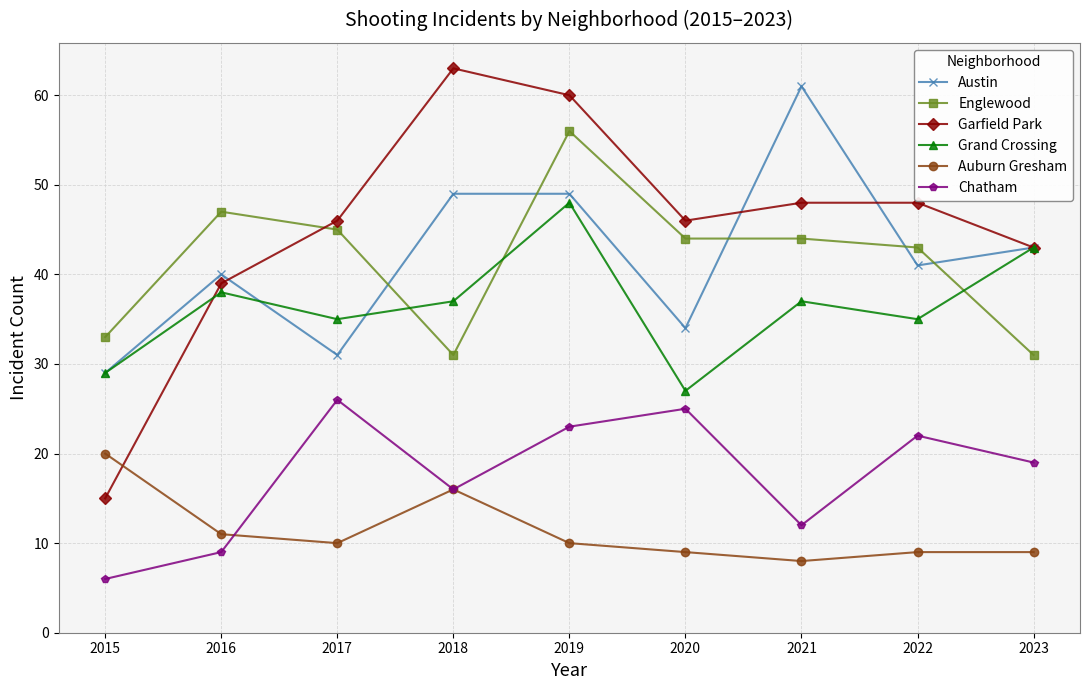

At which label is Austin closest to 45?

2023